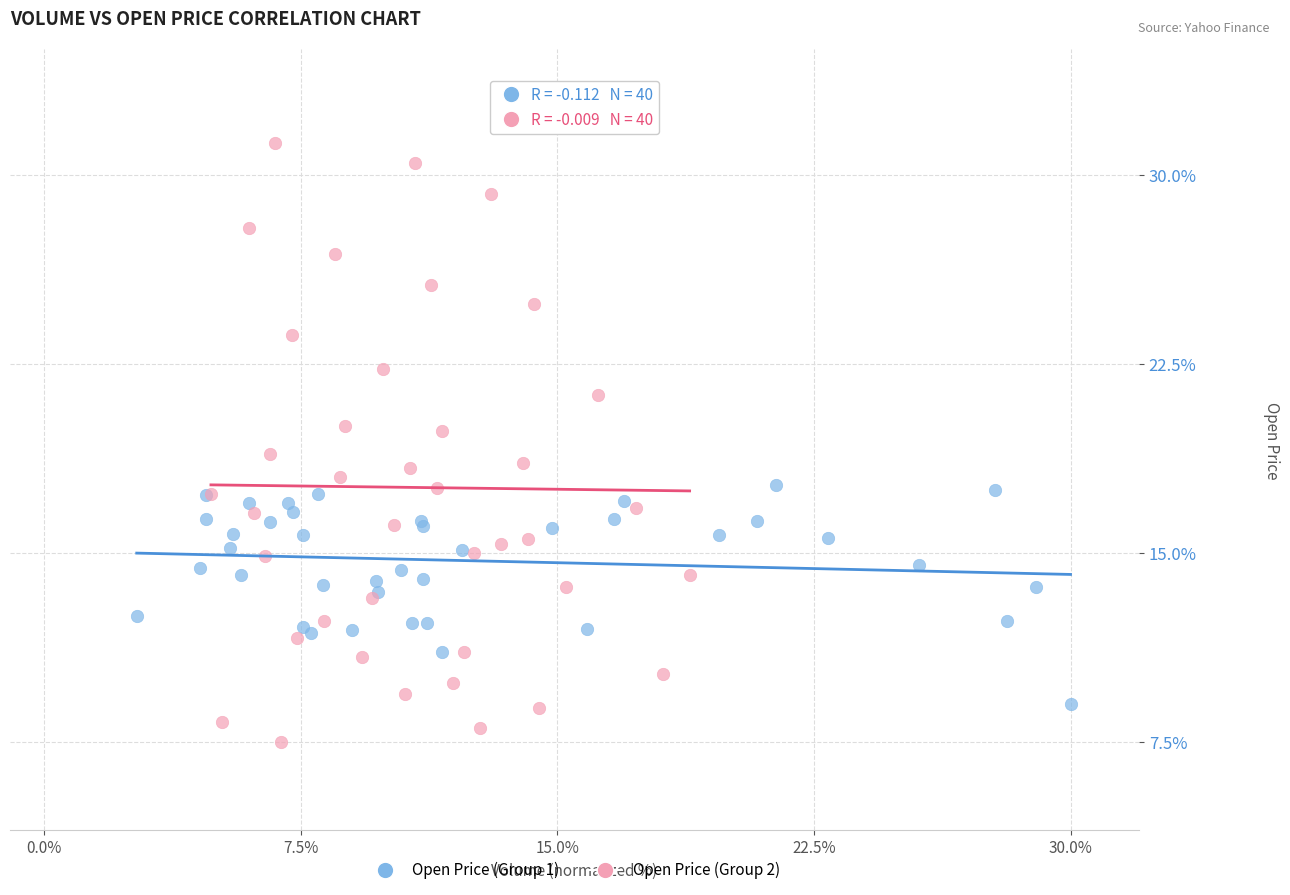

What are all the series names shown in the legend?

Open Price (Group 1), Open Price (Group 2)